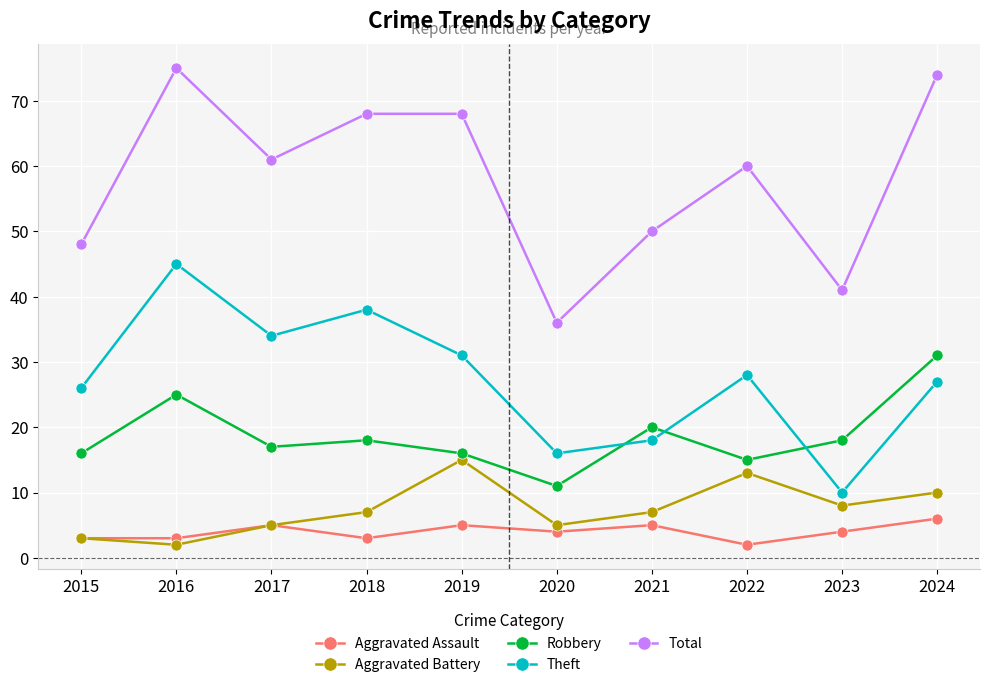

At which category does Theft reach its first local valley?

2017